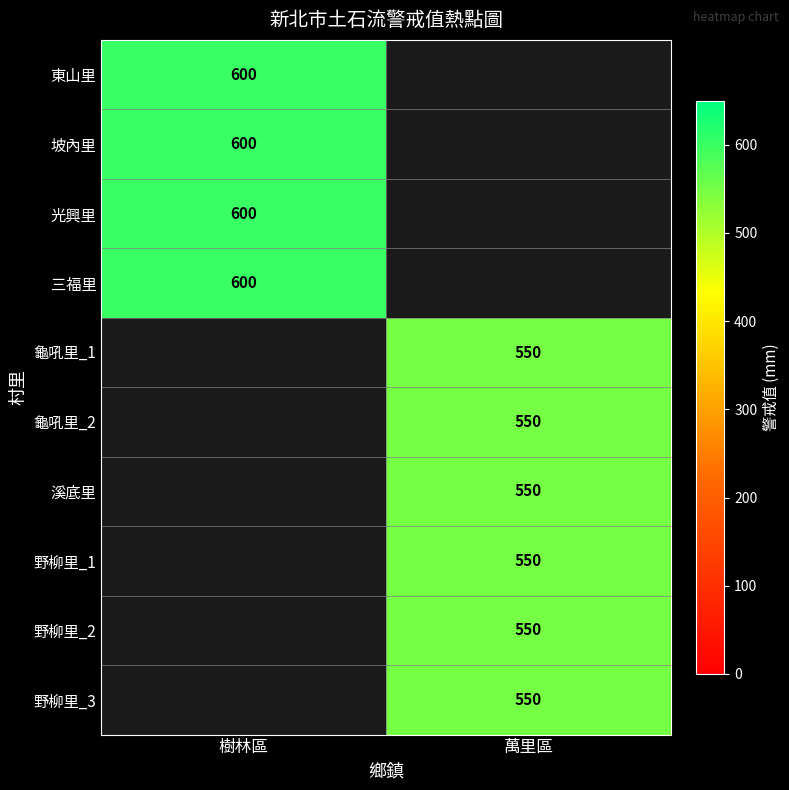

The 溪底里 series shows 550 at 萬里區. True or false?

True